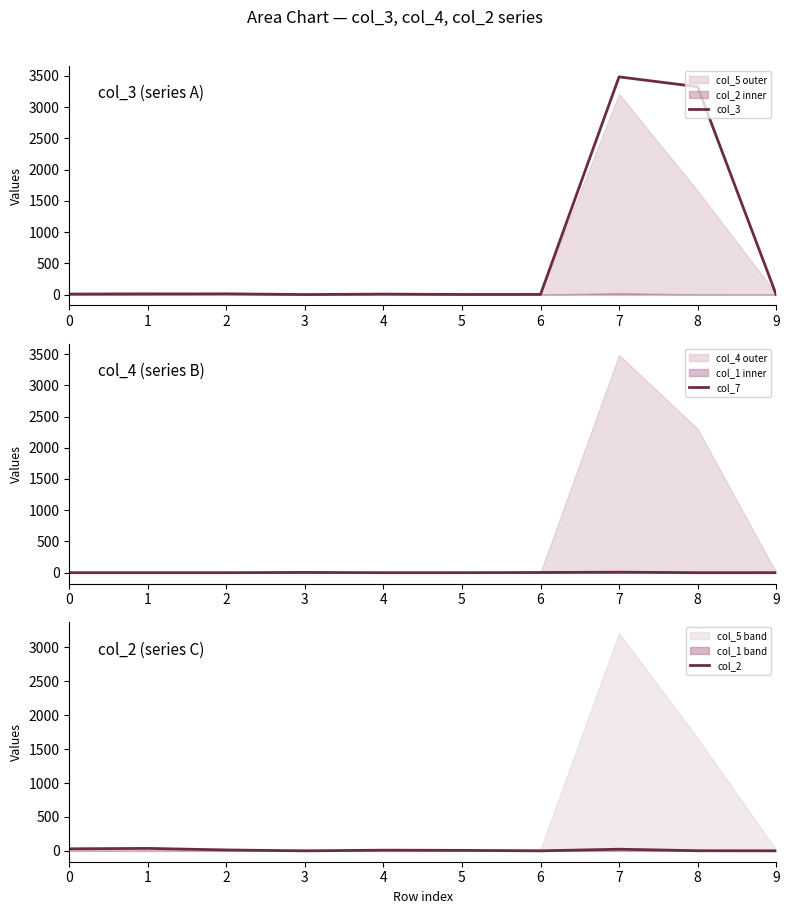

True or false: col_3 has more than 2 points higher than both neighbors.

True